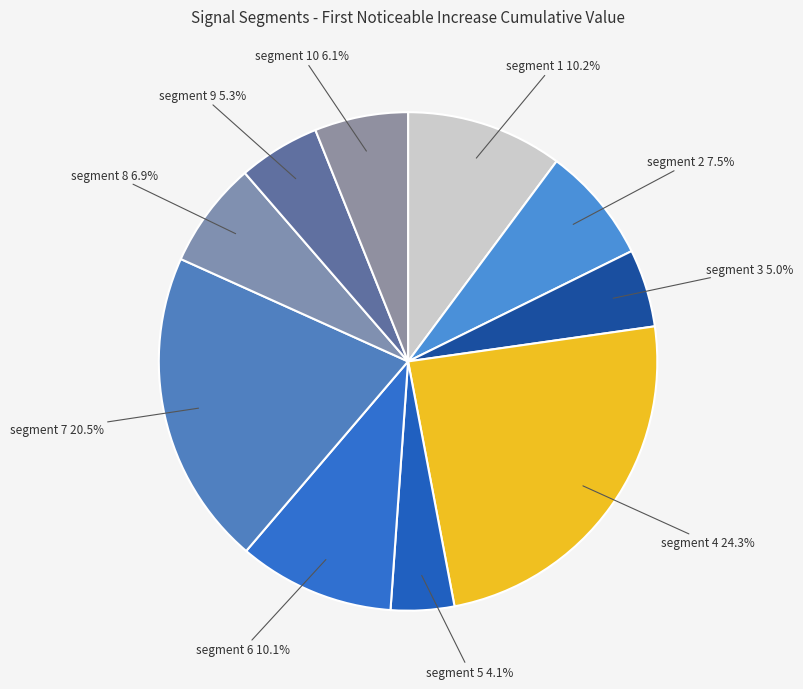

Which category has the biggest portion of the pie?

segment 4